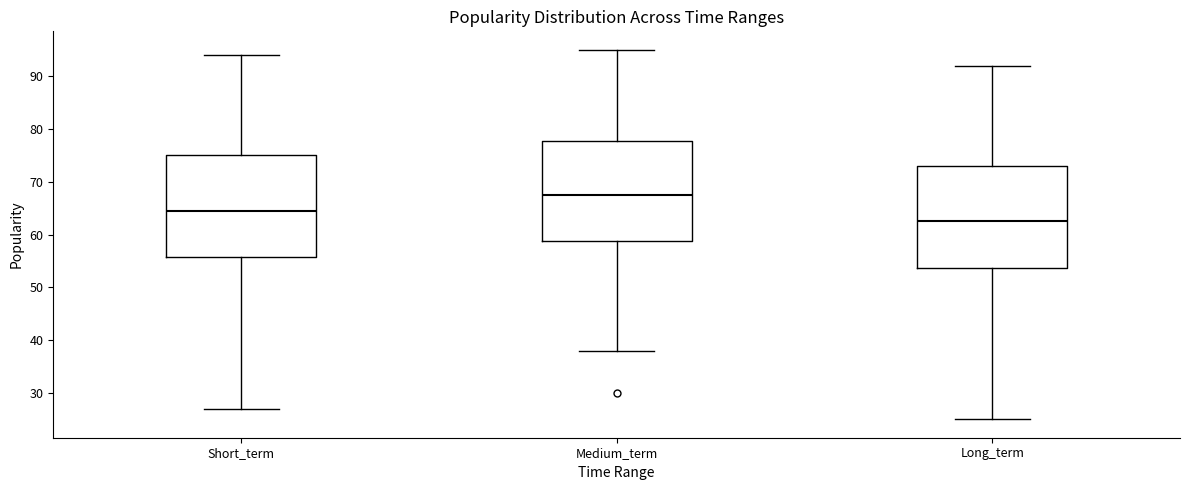

Reading left to right, transcribe this box plot: for each box, give where its median line is, the range the box spans, and where its two whiskers end, as read against the y-axis. The values are not printed on the chart, so give them approximately, as read against the axis.

Short_term: median 65, box 56 to 75, whiskers 27 to 94
Medium_term: median 68, box 59 to 78, whiskers 38 to 95
Long_term: median 63, box 54 to 73, whiskers 25 to 92